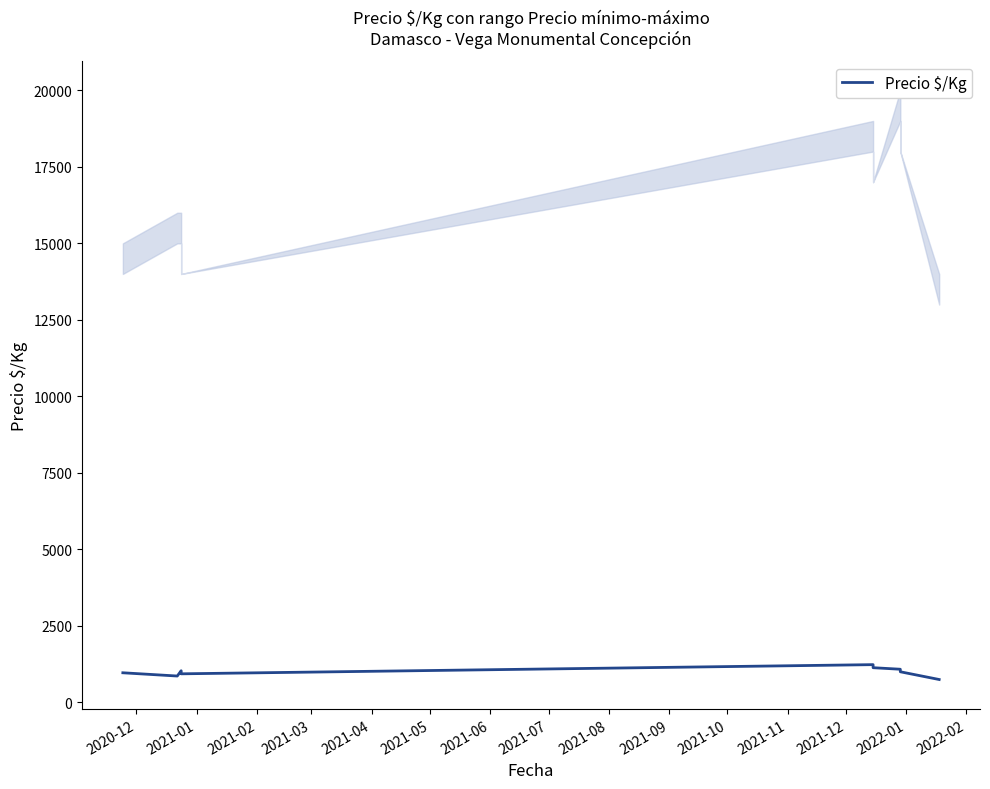

What is the sum of all values?

8990